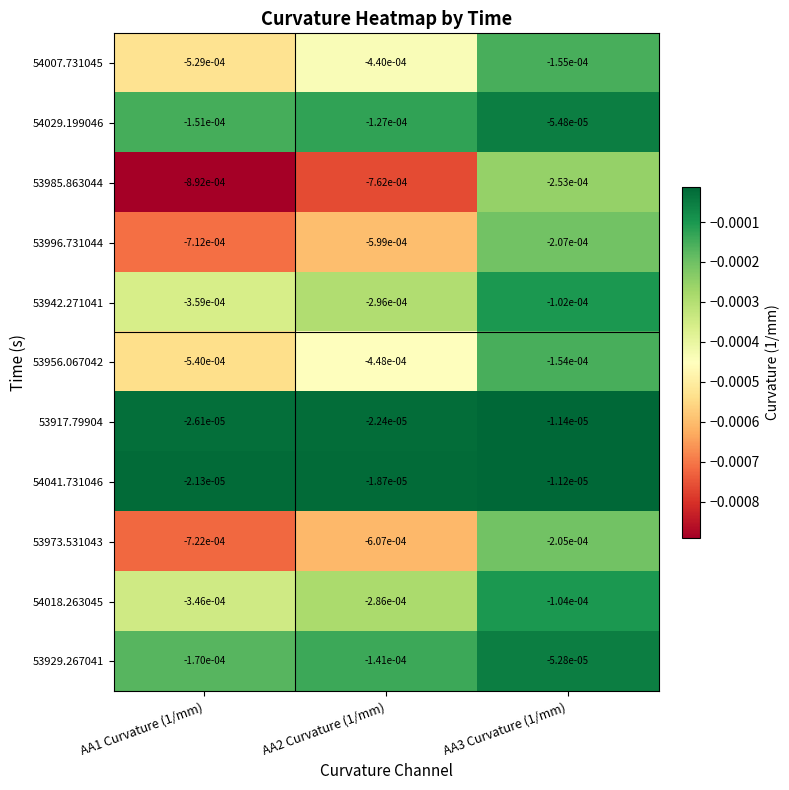

Which series has the largest total across all categories?

54041.731046